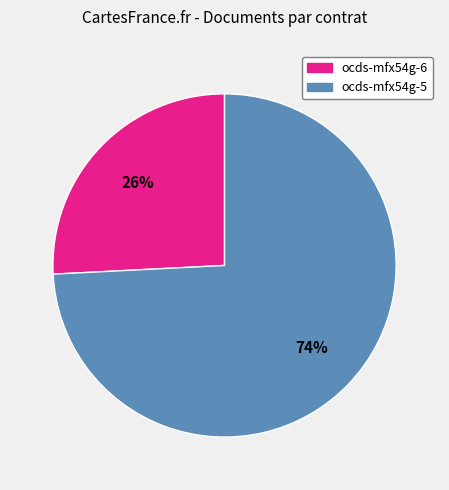

Do ocds-mfx54g-5 and ocds-mfx54g-6 together represent more than half of the pie?

Yes